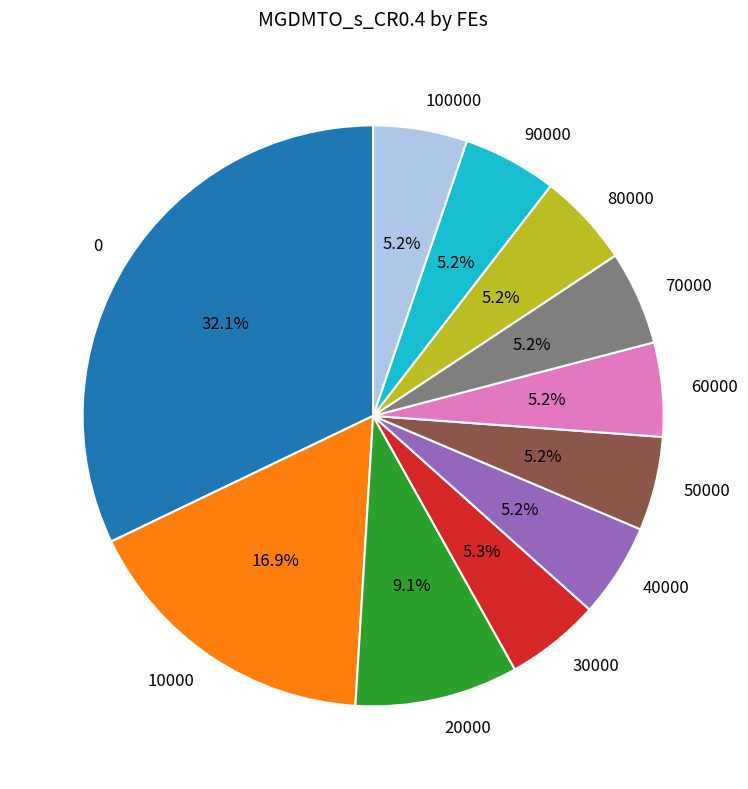

Is there any slice that represents more than half of the pie?

No